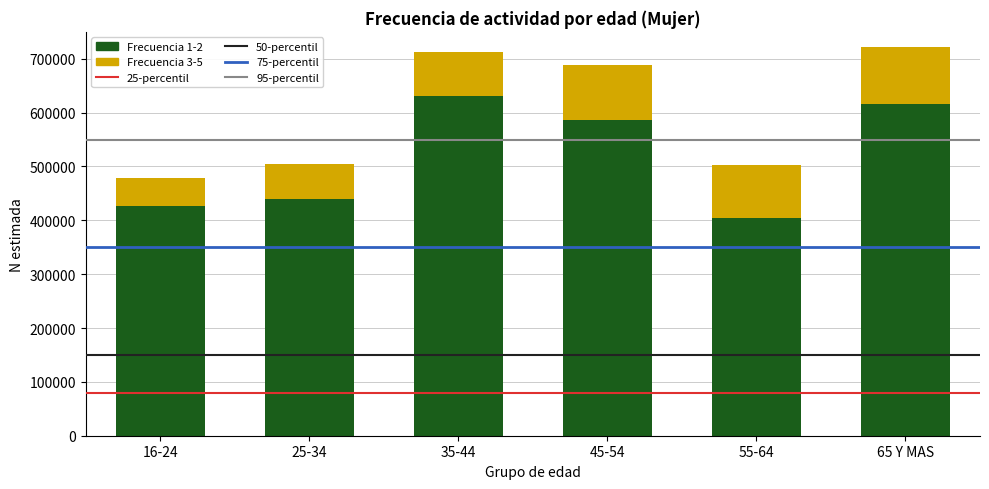

What is the total value across all series at 55-64?

503245